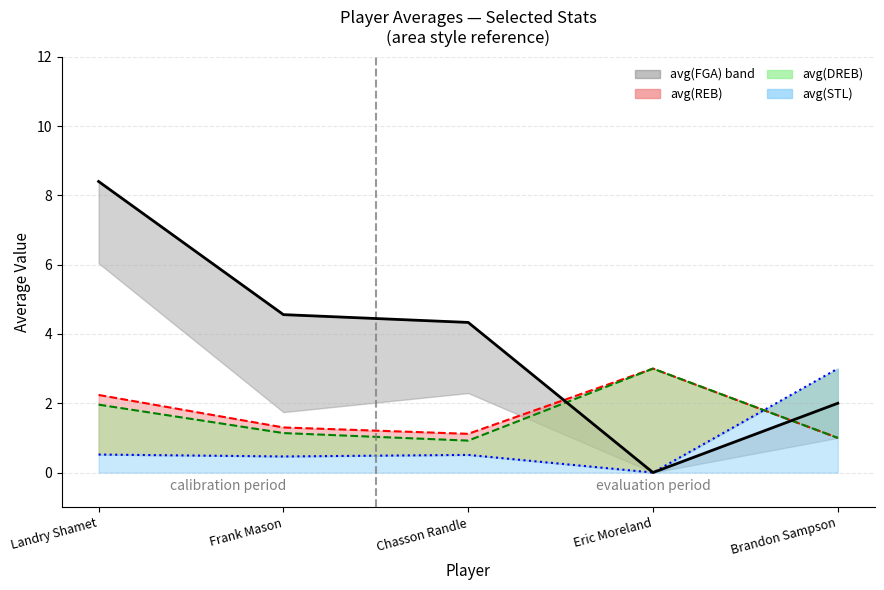

How many values in the avg(STL) line series exceed 0?

4